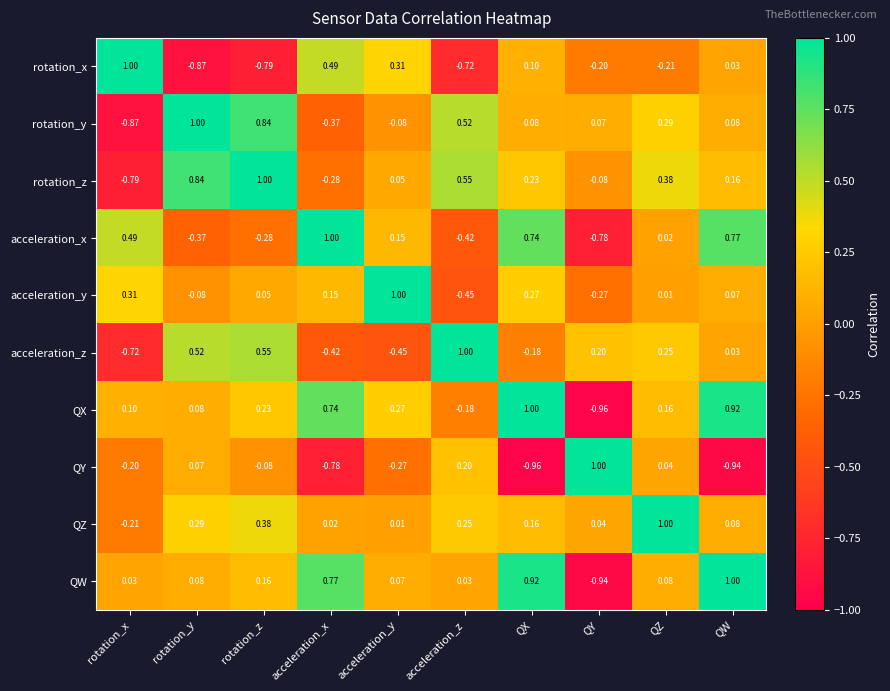

At which label is QX closest to 0?

rotation_y